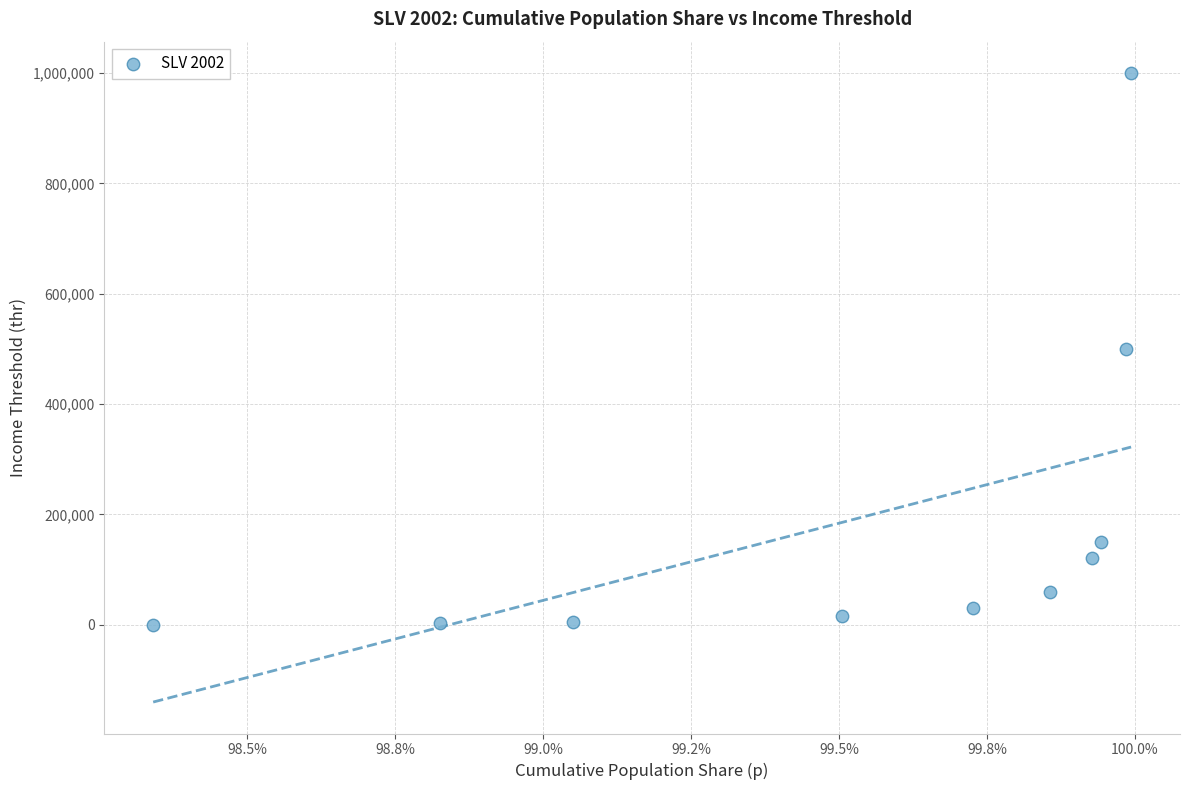

What is the average Y value?

188251